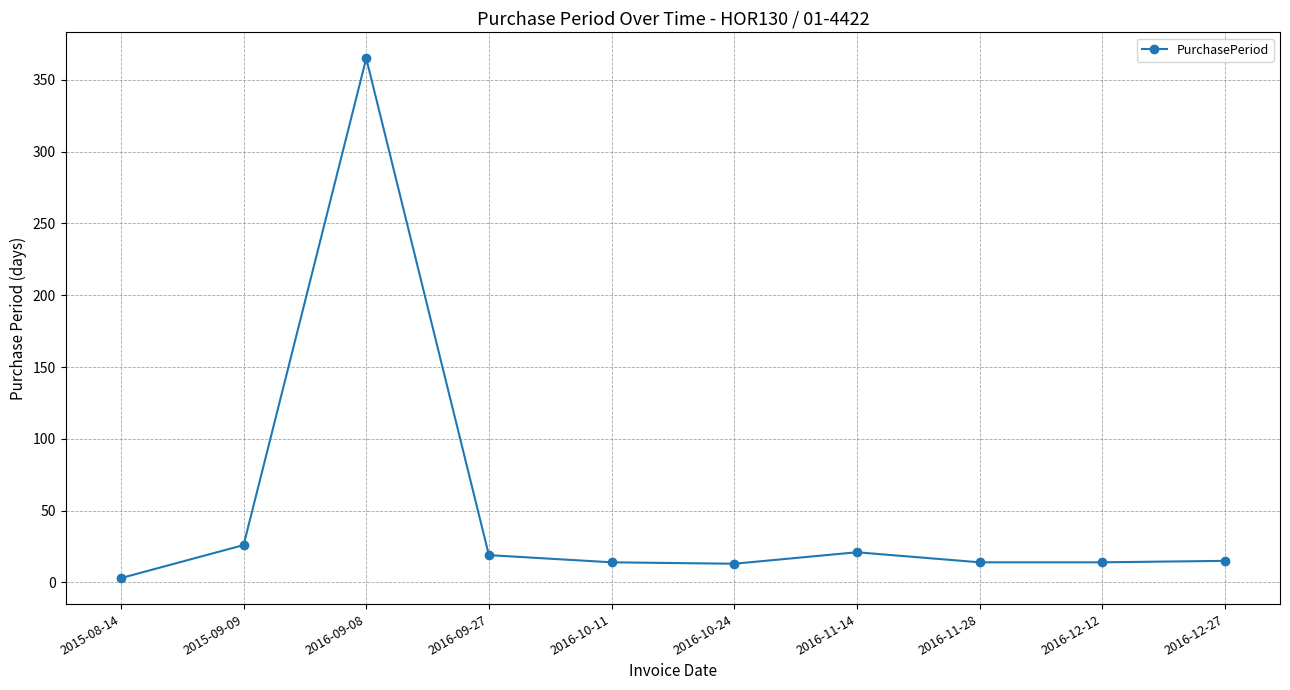

Which category has the lowest value across all series?

2015-08-14